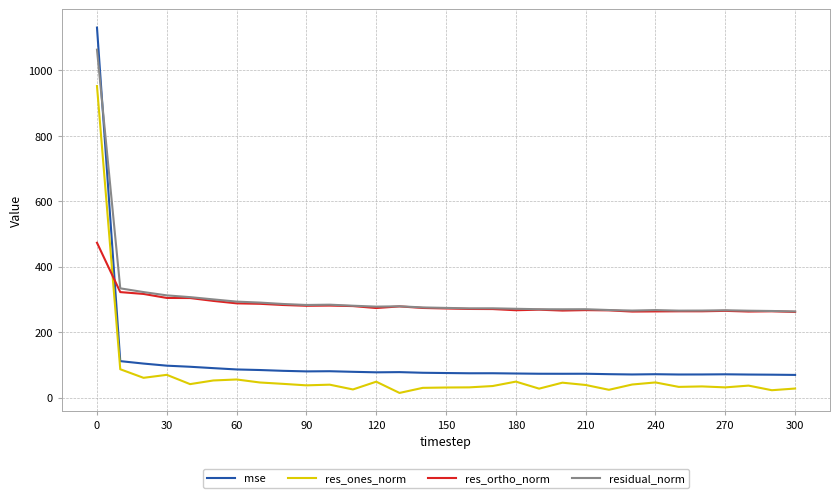

What is the minimum value for res_ortho_norm?

262.0